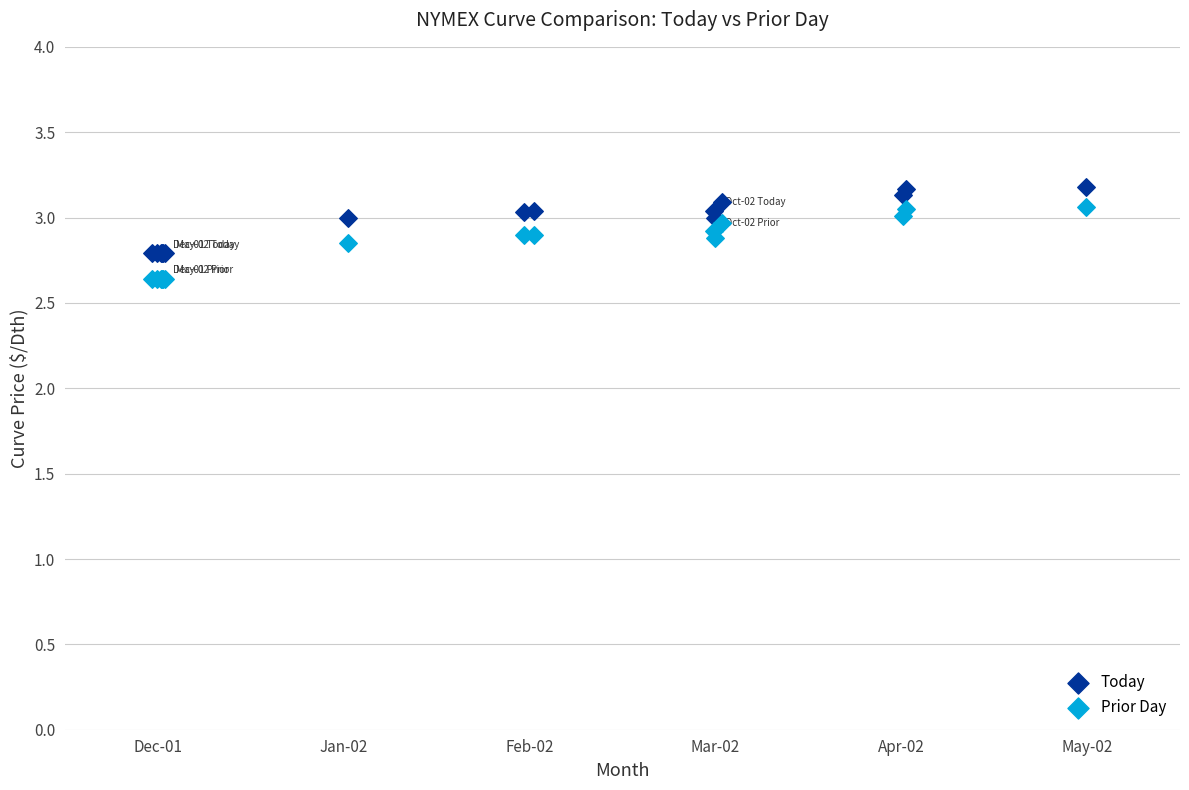

Which series has the widest spread of Y values?

Prior Day